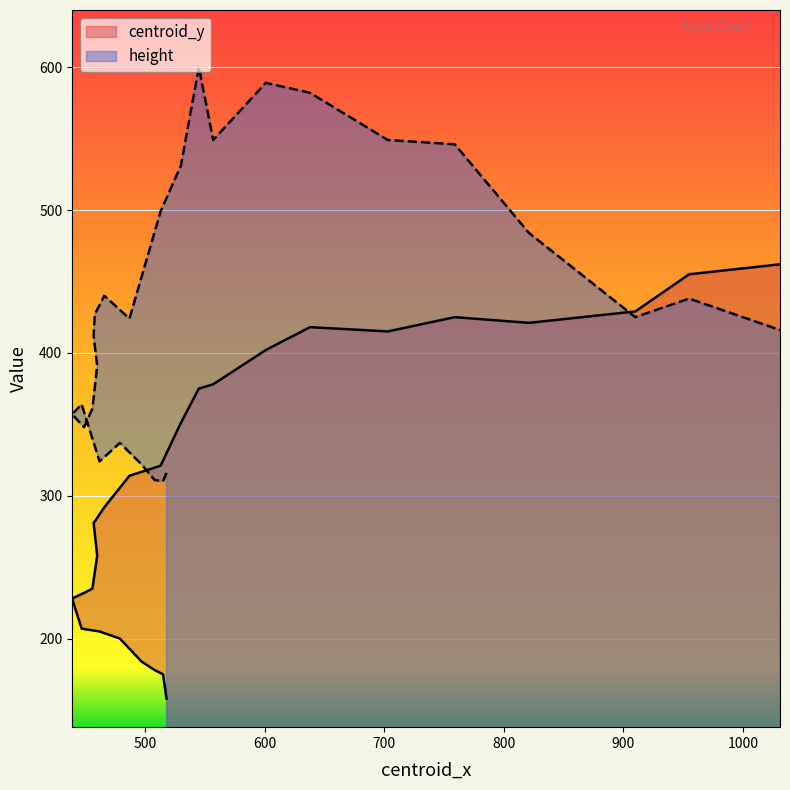

In height, how many points are lower than both neighbors (excluding endpoints)?

6